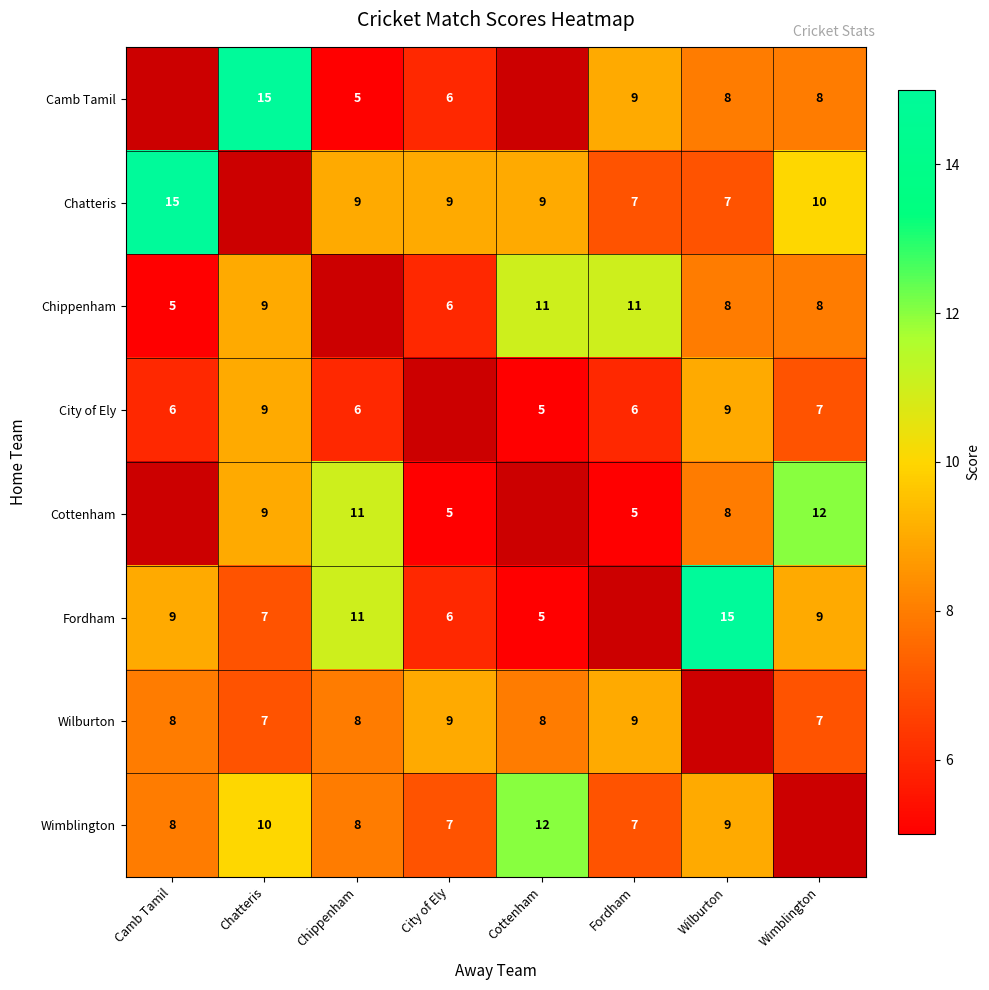

What is the sum of the Fordham values at Camb Tamil and City of Ely?

15